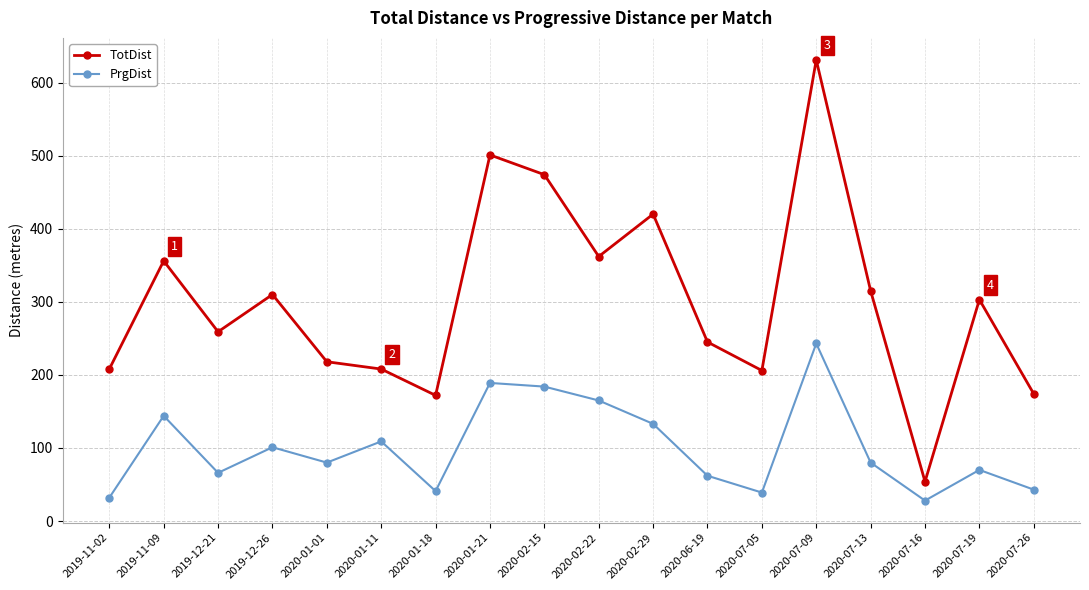

What is the label of the 5th point from the right?

2020-07-09